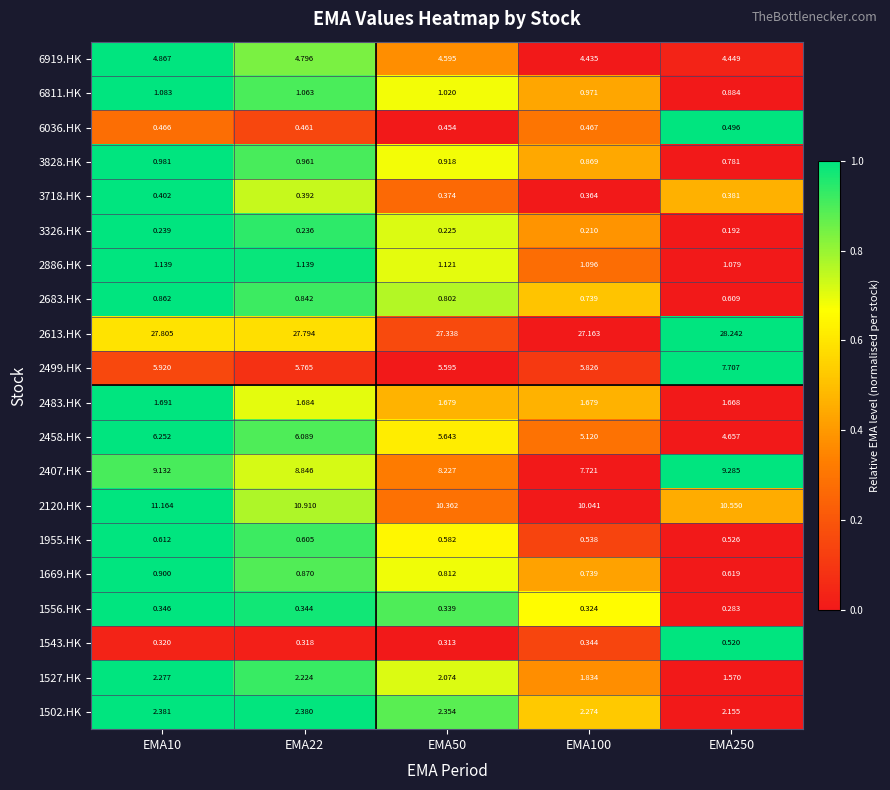

Is the value of 2458.HK at EMA100 greater than the value of 6919.HK at EMA50?

Yes